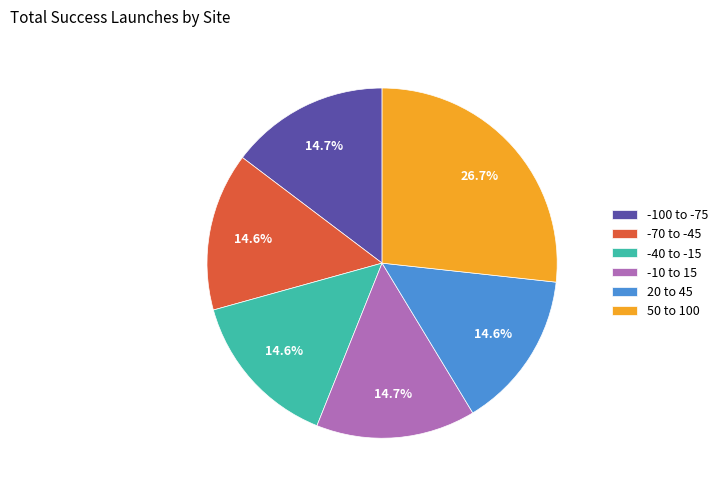

What portion of the pie excludes -70 to -45?

85.4%